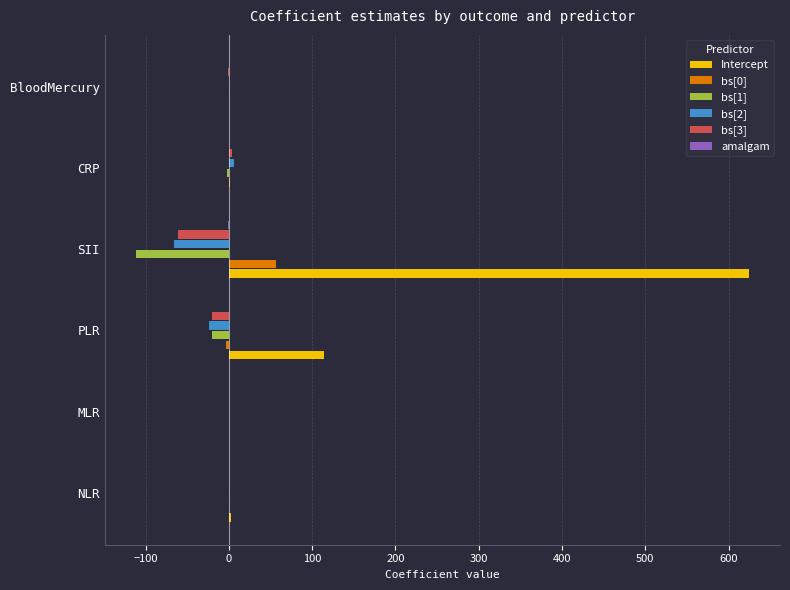

At which category is the sum across all series the highest?

SII